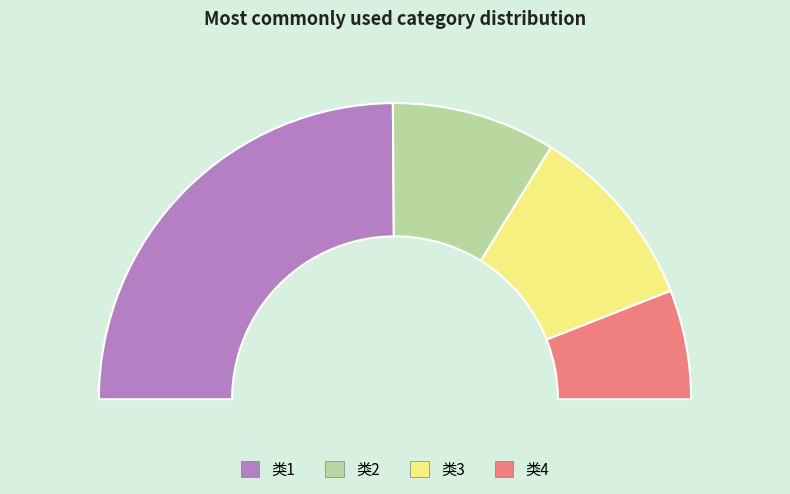

Is there any slice that represents more than half of the pie?

No